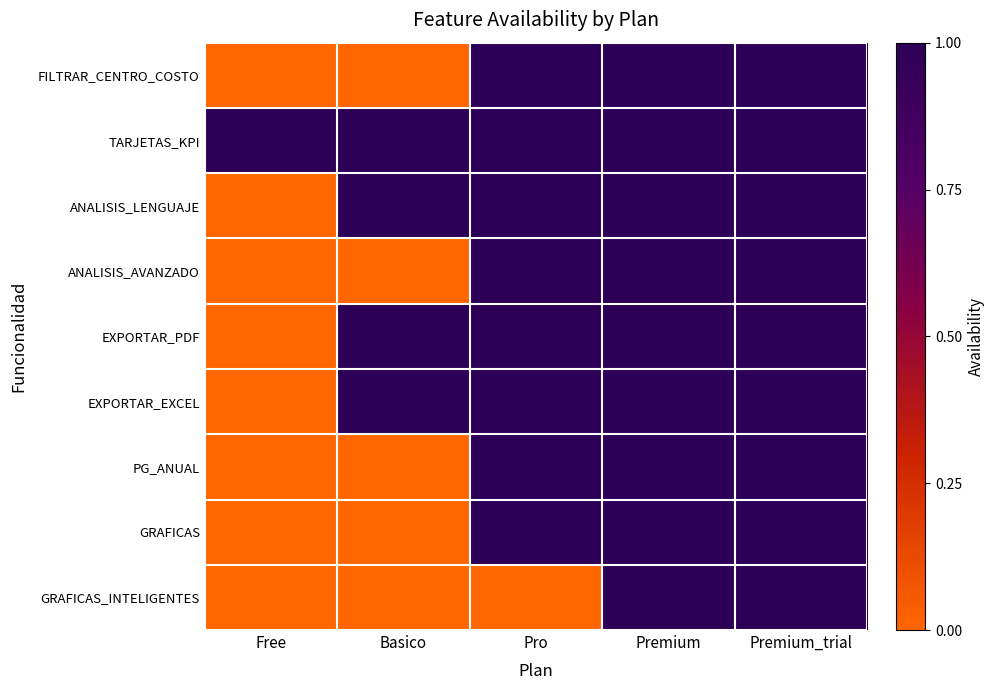

Reading left to right, transcribe all the data shown in this chart.

FILTRAR_CENTRO_COSTO: Free=0	Basico=0	Pro=1	Premium=1	Premium_trial=1
TARJETAS_KPI: Free=1	Basico=1	Pro=1	Premium=1	Premium_trial=1
ANALISIS_LENGUAJE: Free=0	Basico=1	Pro=1	Premium=1	Premium_trial=1
ANALISIS_AVANZADO: Free=0	Basico=0	Pro=1	Premium=1	Premium_trial=1
EXPORTAR_PDF: Free=0	Basico=1	Pro=1	Premium=1	Premium_trial=1
EXPORTAR_EXCEL: Free=0	Basico=1	Pro=1	Premium=1	Premium_trial=1
PG_ANUAL: Free=0	Basico=0	Pro=1	Premium=1	Premium_trial=1
GRAFICAS: Free=0	Basico=0	Pro=1	Premium=1	Premium_trial=1
GRAFICAS_INTELIGENTES: Free=0	Basico=0	Pro=0	Premium=1	Premium_trial=1